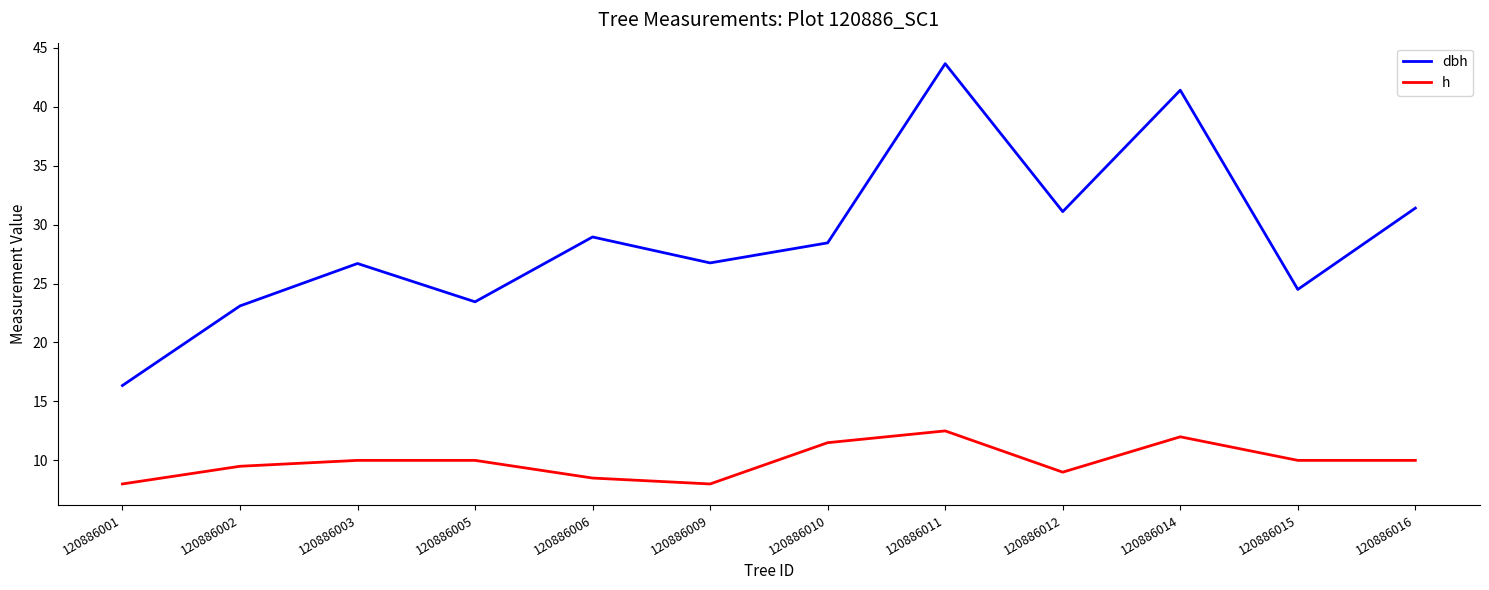

What is the difference between the highest and lowest values at 120886002?

13.6